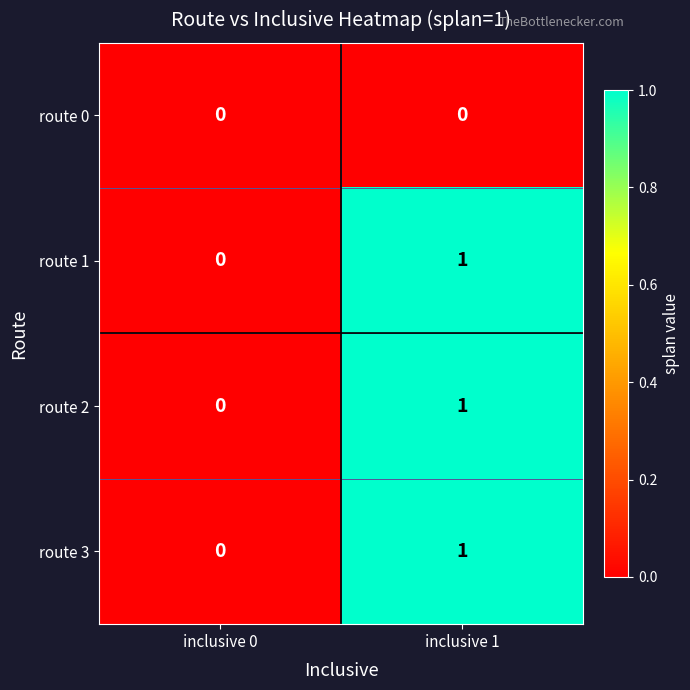

Which category has the lowest value in the route 2 series?

inclusive 0